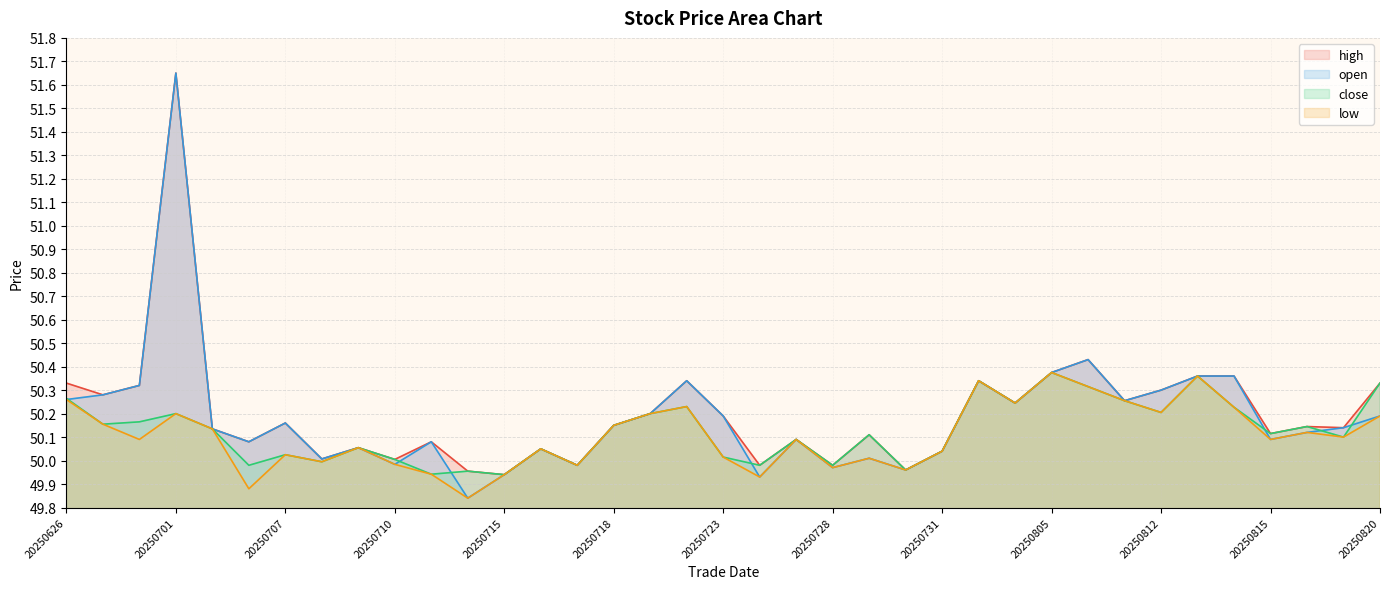

What value does the close series have at 20250808?

50.3